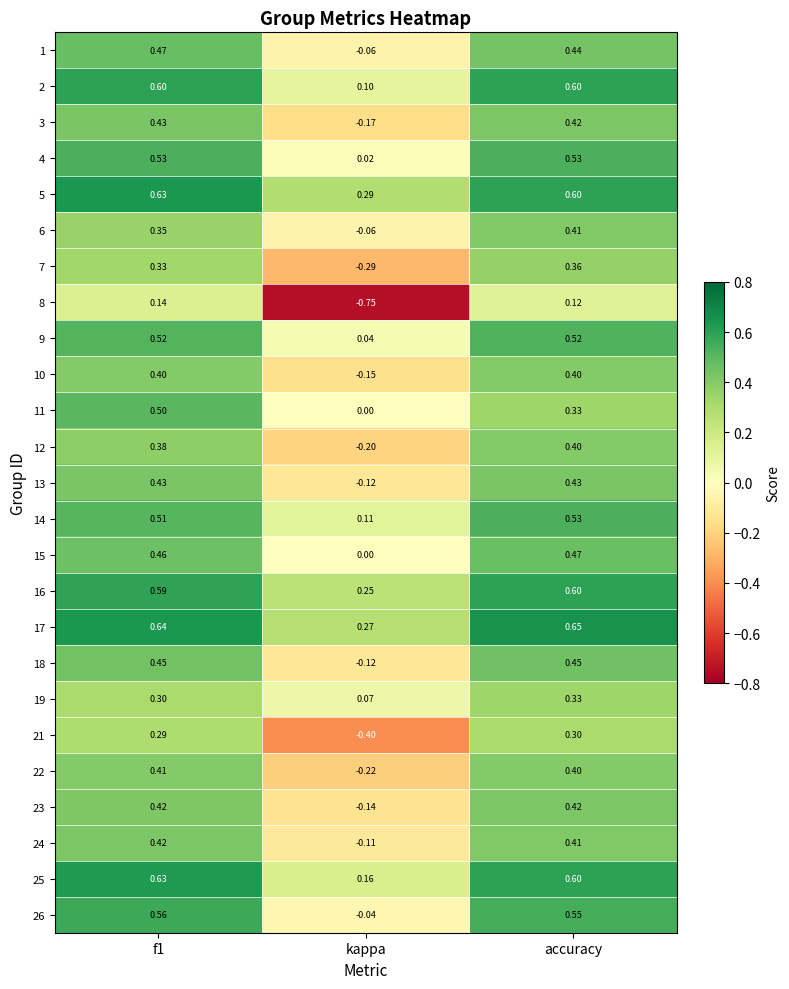

Is the value of 4 at f1 greater than the value of 11 at accuracy?

Yes